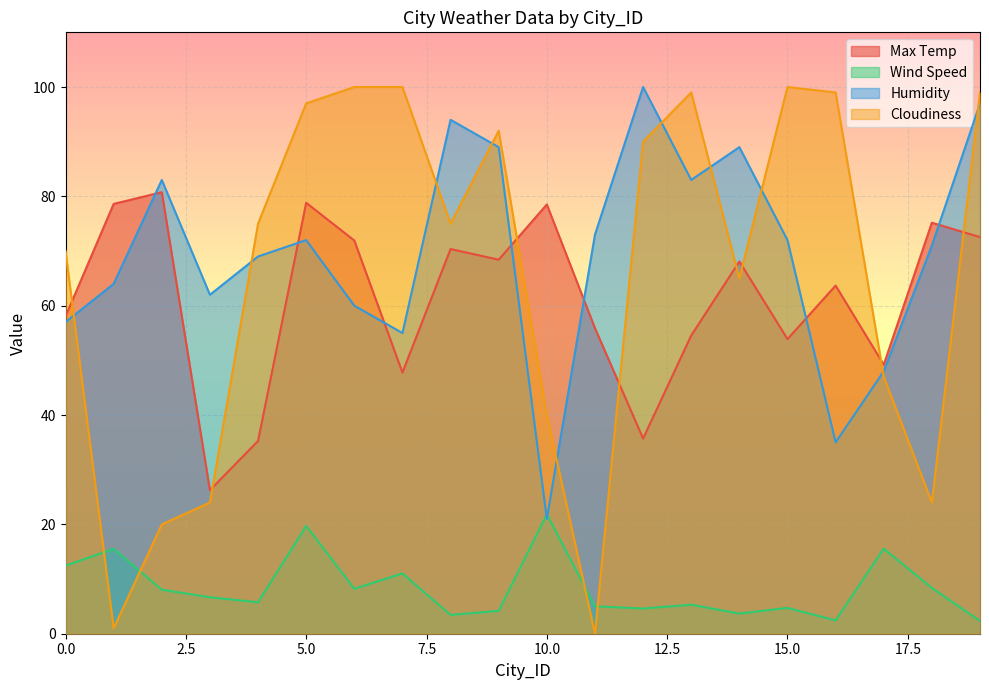

What is the approximate value of Max Temp at 2?

80.8